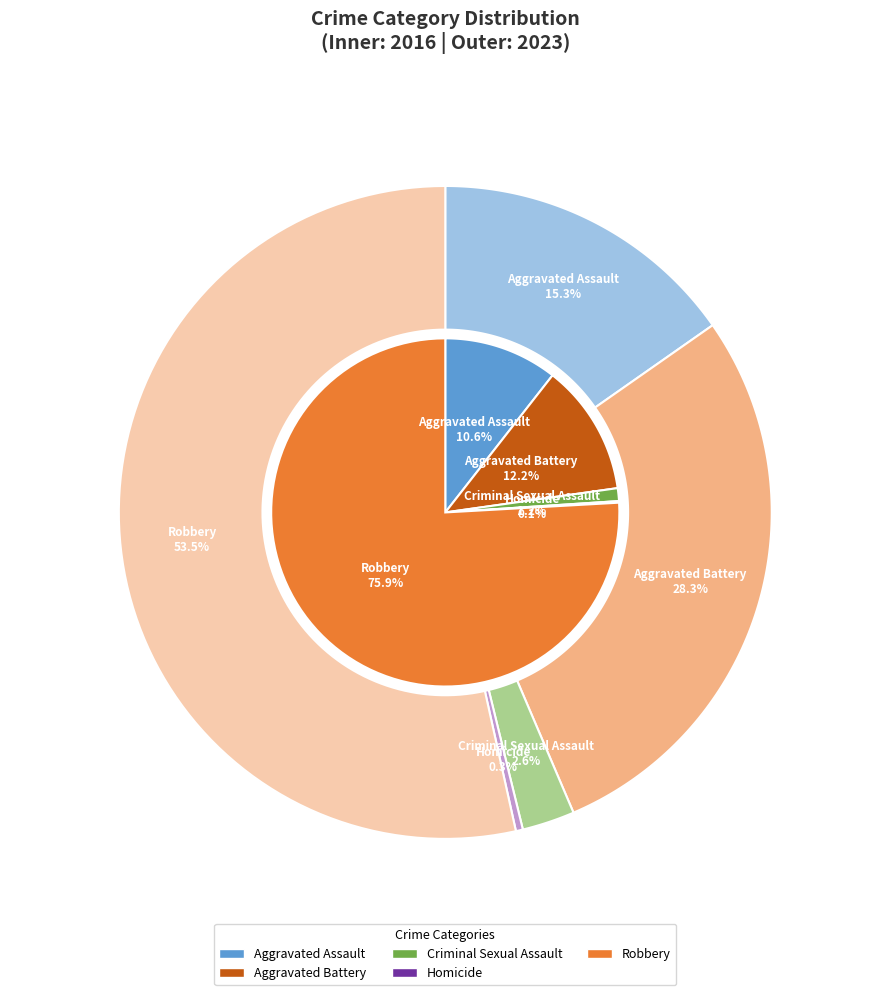

The values_2016 slice represents 15% of the pie. True or false?

True